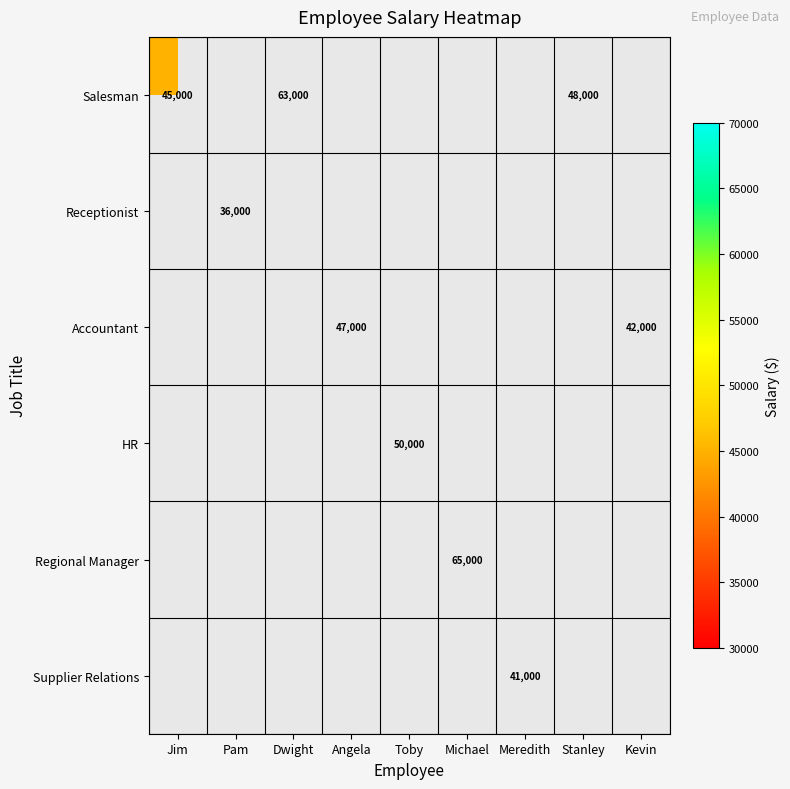

True or false: Receptionist has a value of 16485 at Pam.

False